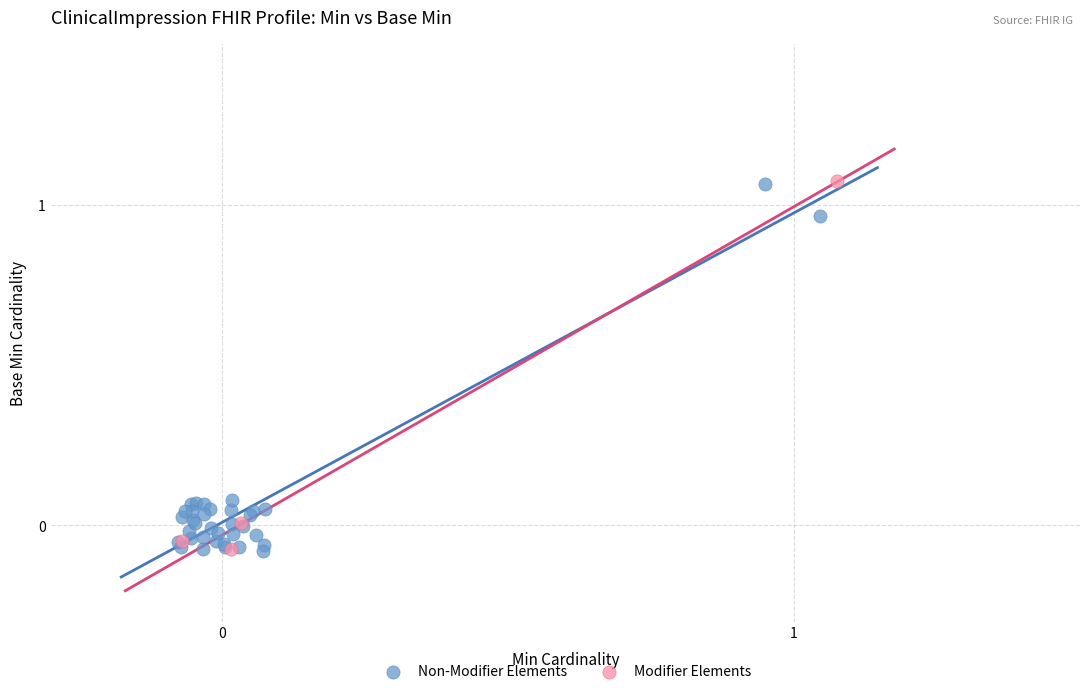

What are all the series names shown in the legend?

Non-Modifier Elements, Modifier Elements